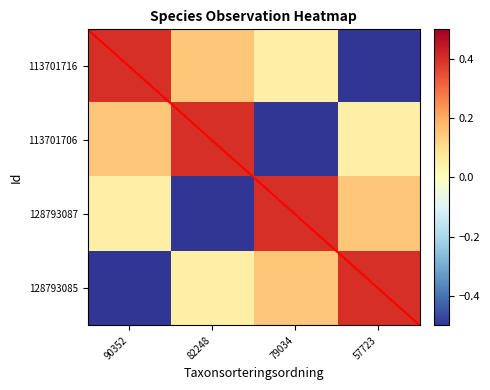

At how many categories does at least one series exceed 0?

4